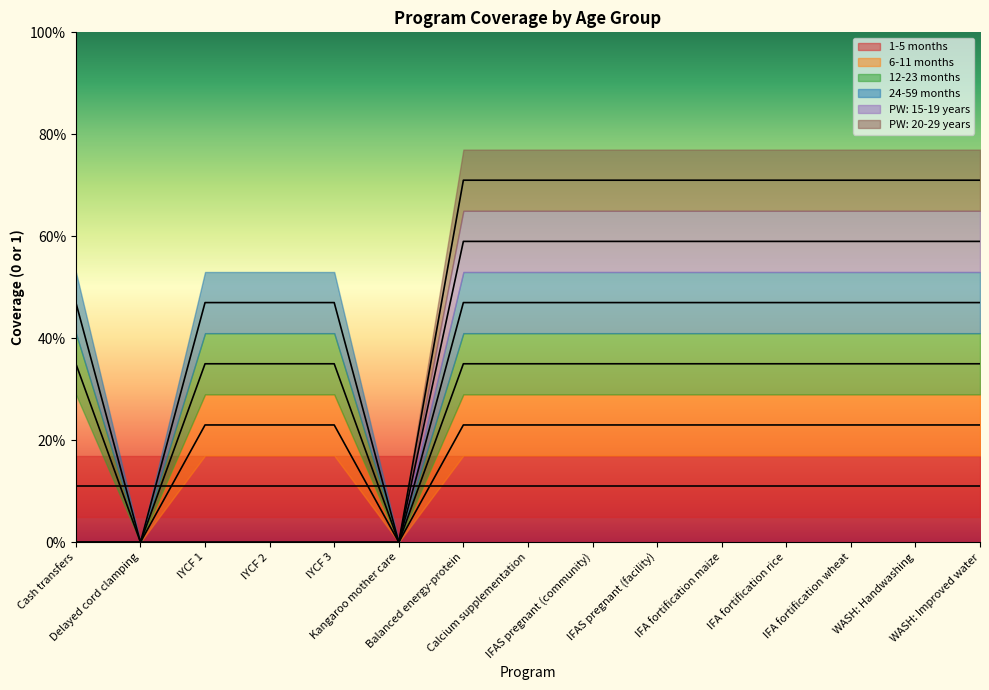

True or false: PW: 20-29 years and 6-11 months cross at least once.

False